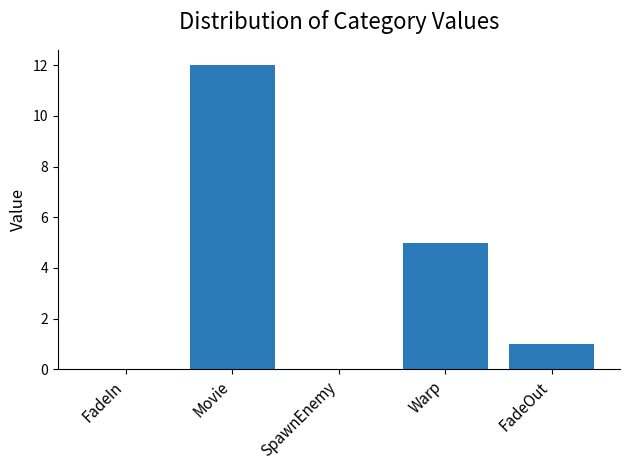

What is the change in value from Warp to FadeOut?

-4